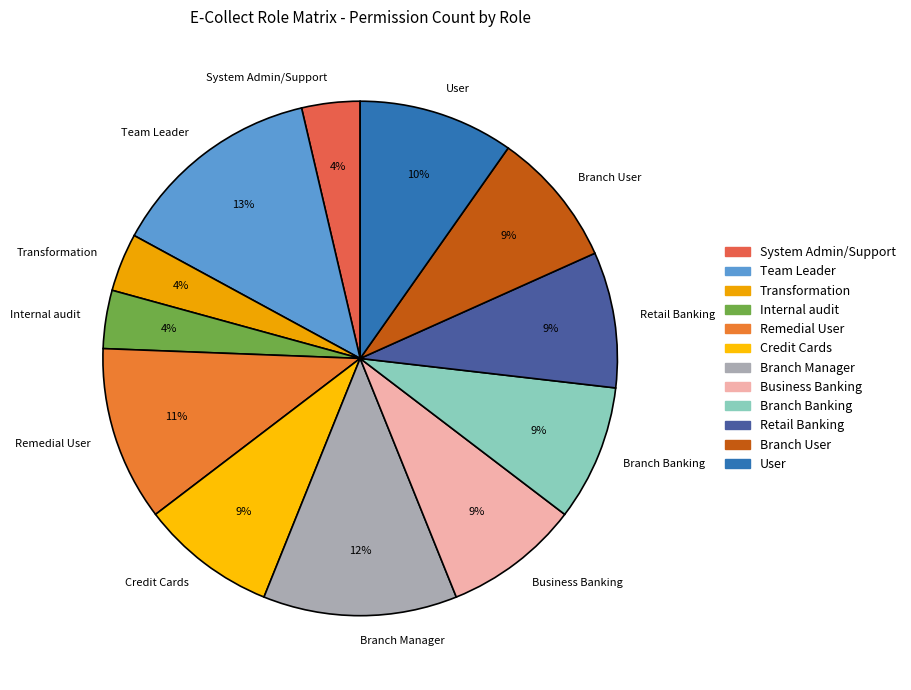

Is it true that Business Banking is 9% of the pie?

True